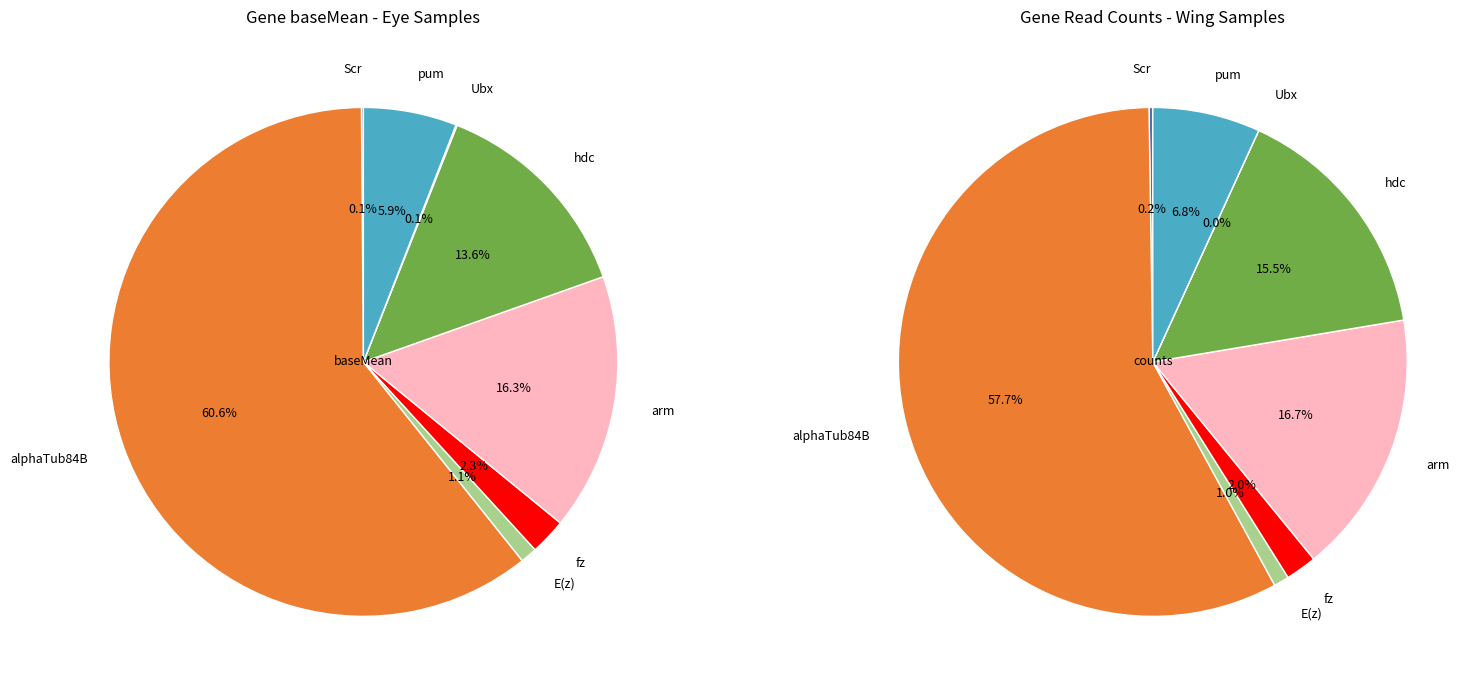

What is the change in value from alphaTub84B to pum?

-67193.9